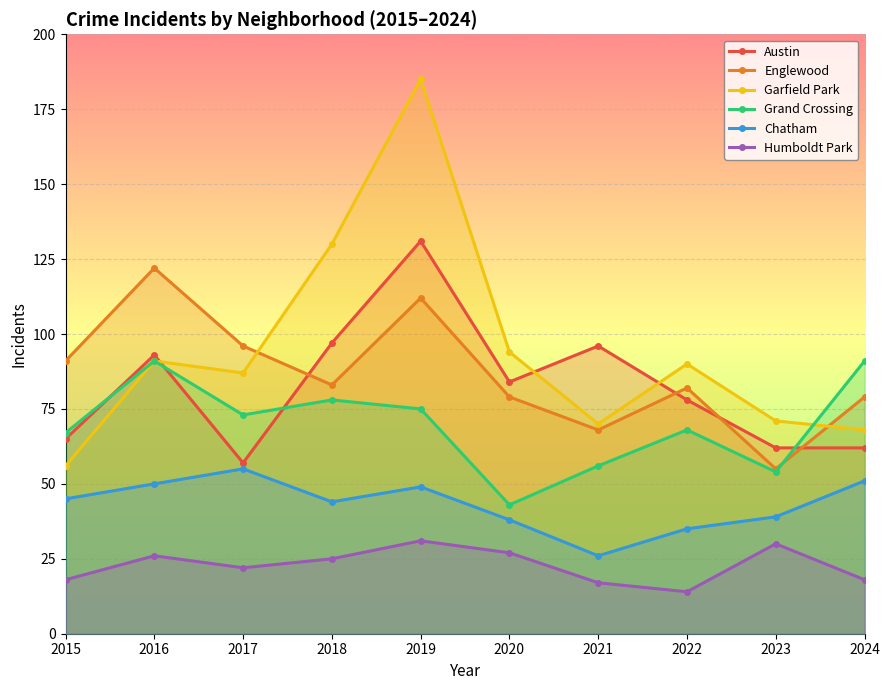

The value of Grand Crossing at 2019 is 75. True or false?

True